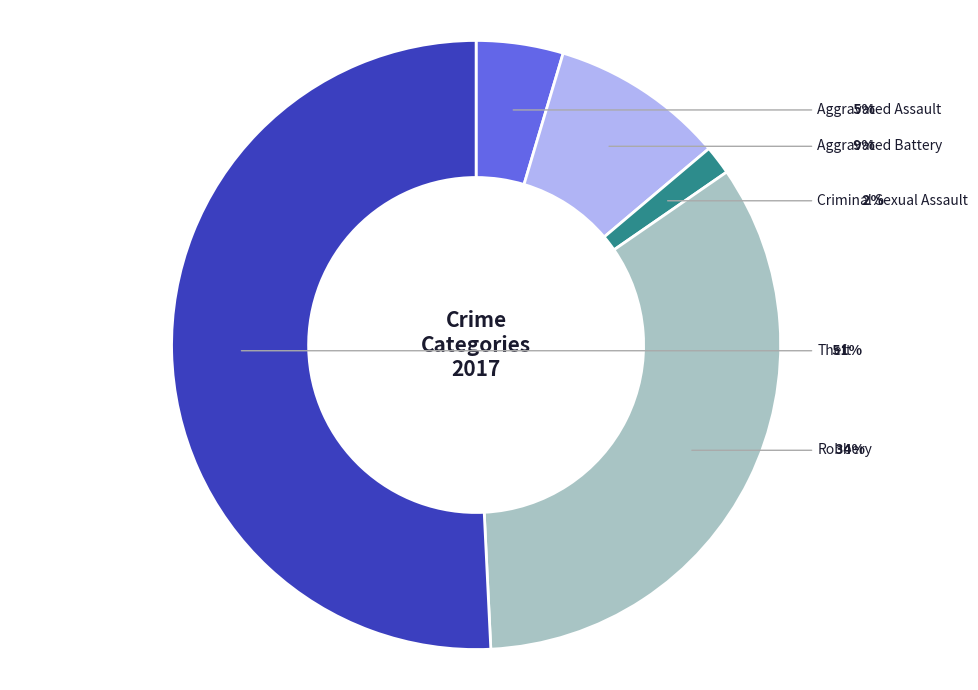

Rank the categories by value from lowest to highest.

Criminal Sexual Assault, Aggravated Assault, Aggravated Battery, Robbery, Theft